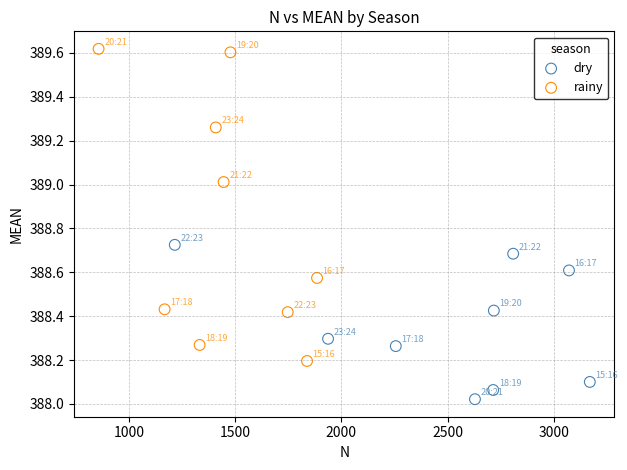

Which series reaches the maximum Y coordinate?

rainy